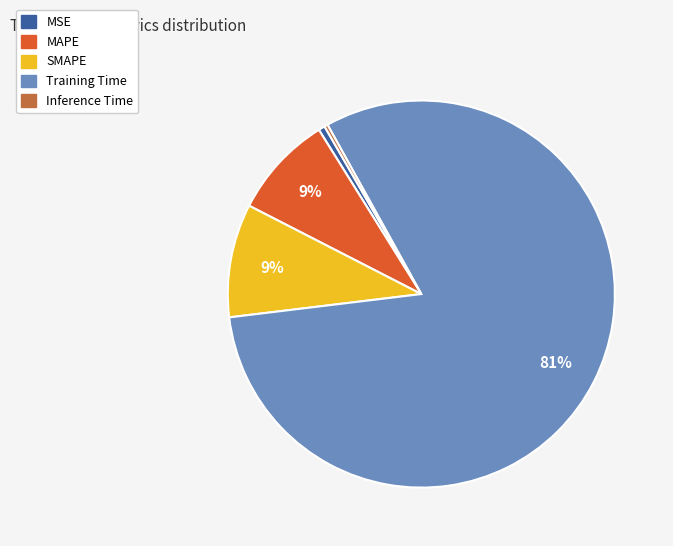

How many segments does this pie chart have?

5